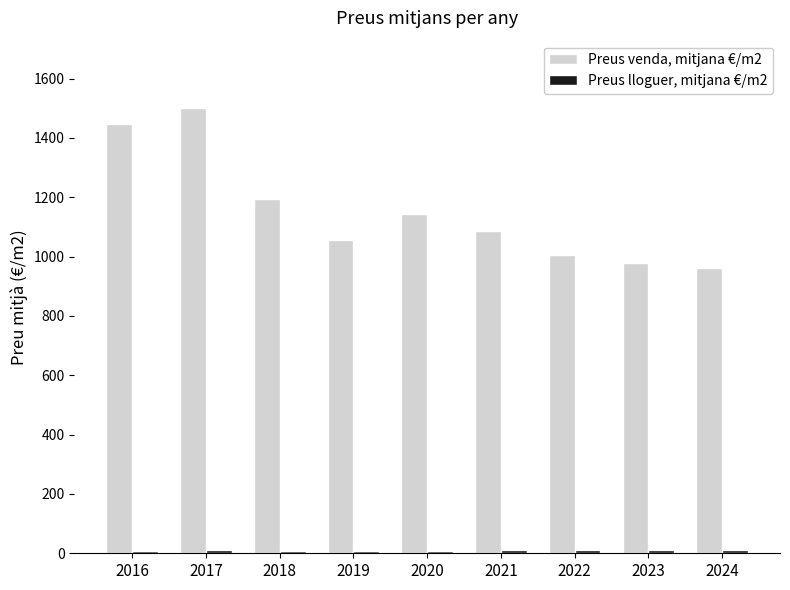

Which series has the largest total across all categories?

Preus venda, mitjana €/m2